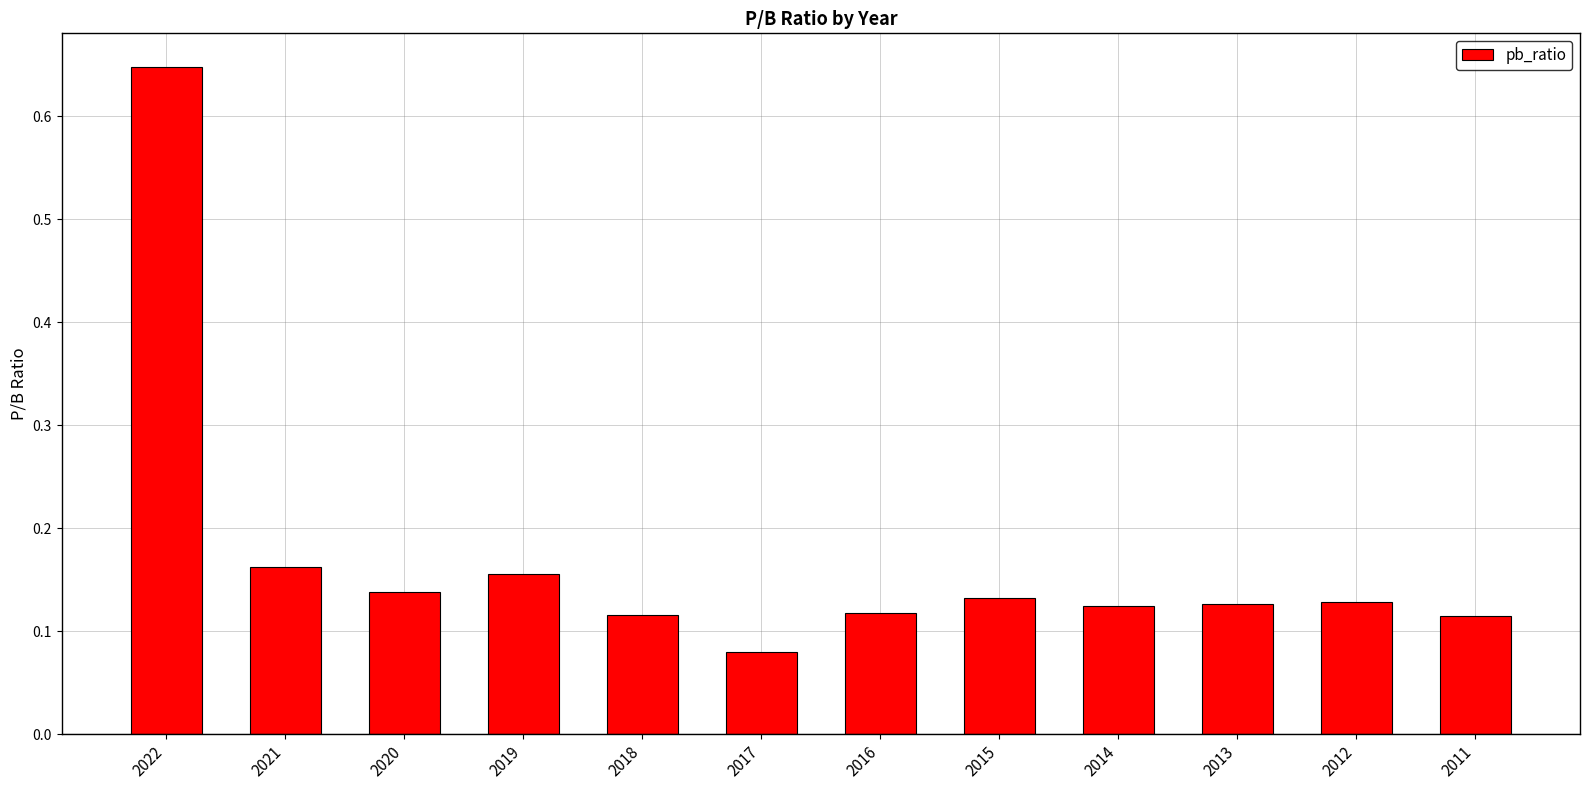

True or false: the data shows 0.1 at 2019.

False